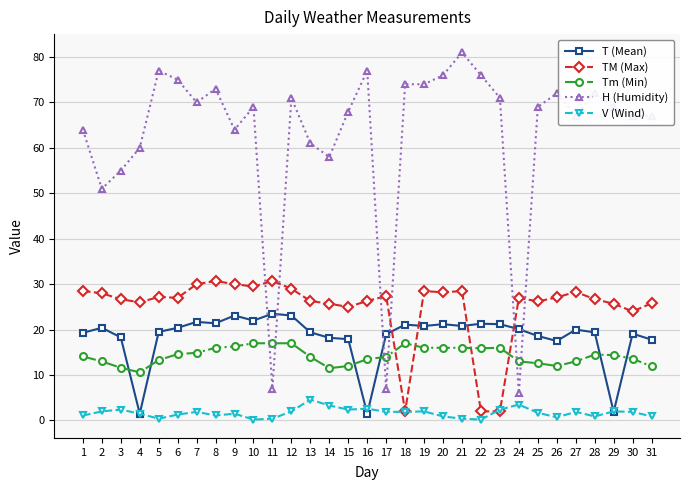

List the series in order of their peak value, lowest first.

V (Wind), Tm (Min), T (Mean), TM (Max), H (Humidity)